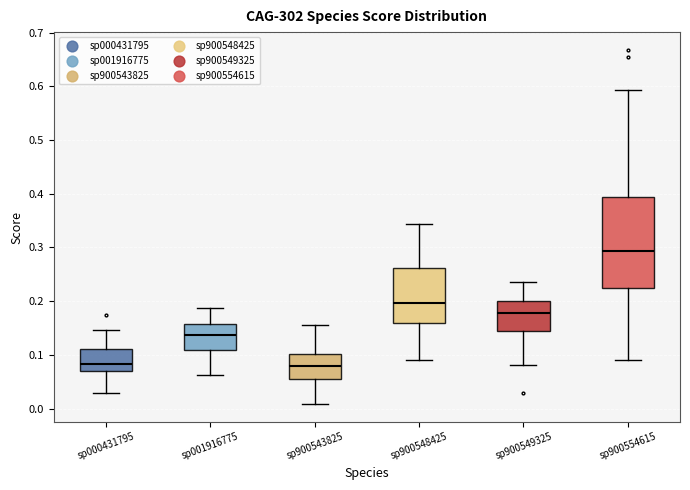

Where is the upper edge of the box for sp000431795 on the y-axis? The values are not printed on the chart, so give them approximately, as read against the axis.

0.11